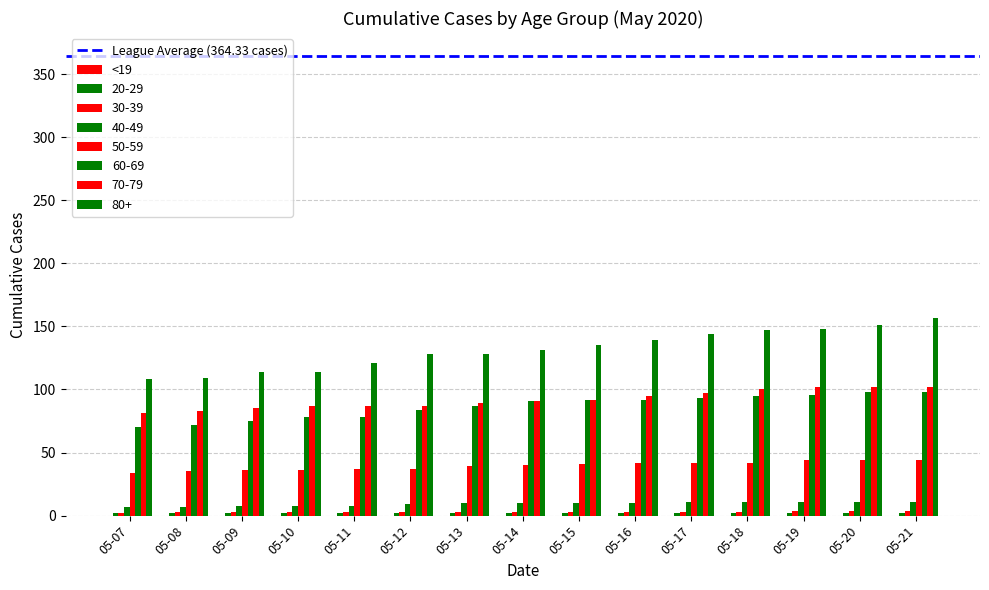

Where is 70-79 nearest to the value 91?

05-14